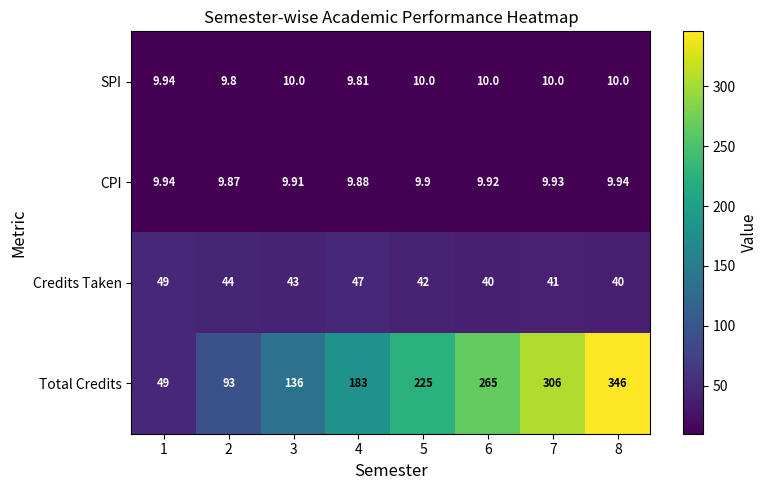

Which series has the largest total across all categories?

Total Credits